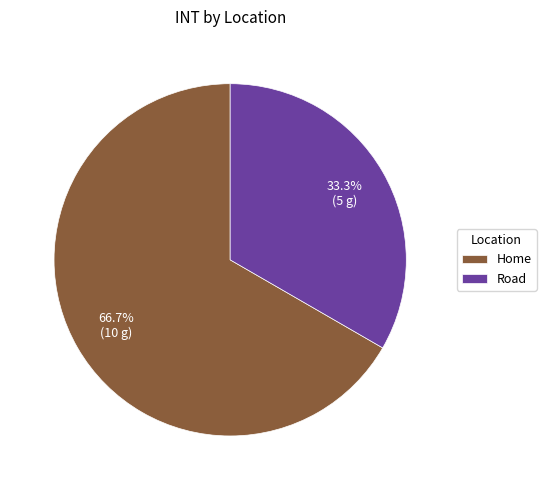

Which slice is the largest?

Home